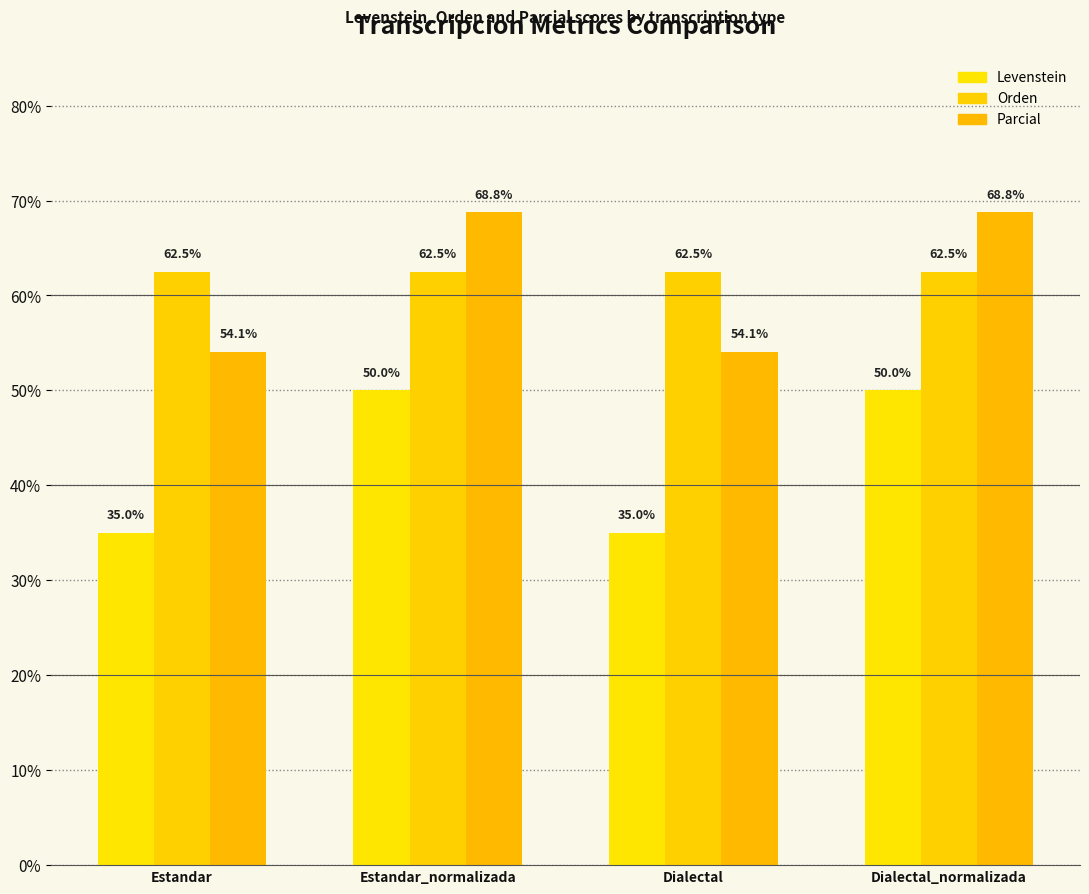

What value does the Orden series have at Estandar?

62.5